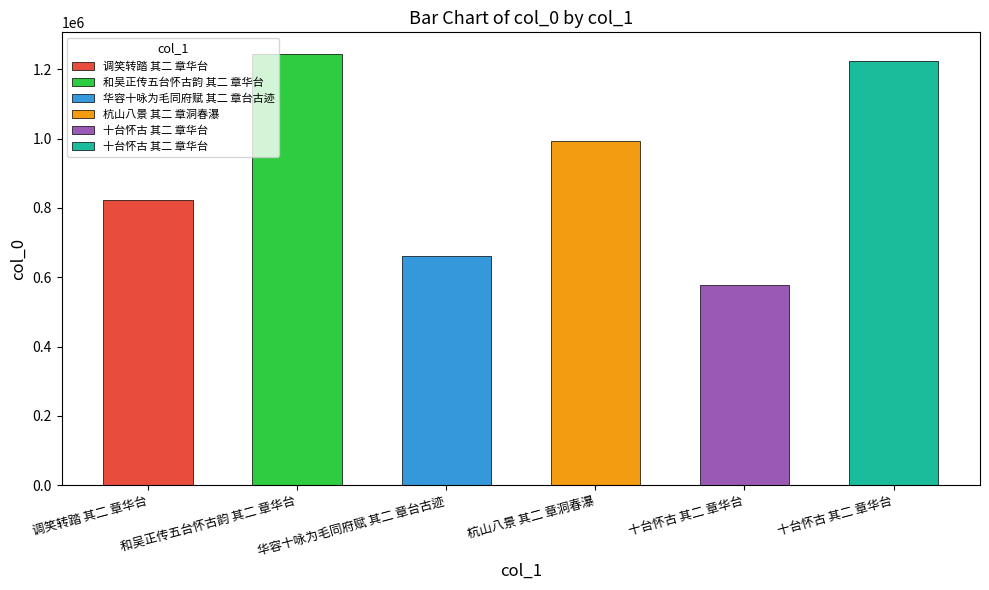

What is the smallest value displayed?

577131